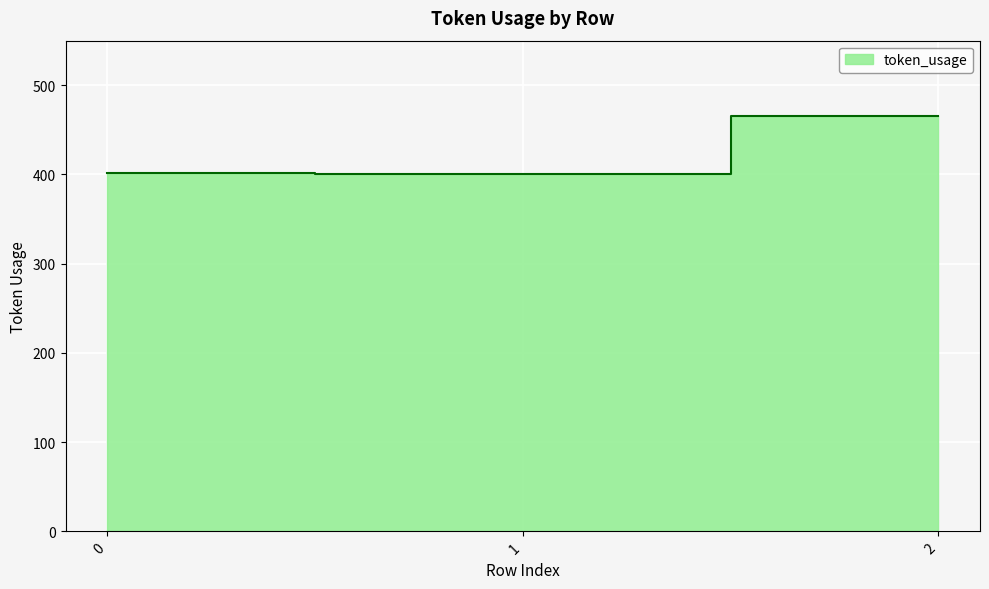

Reading right to left, extract all data points from this chart.

2=465	1=401	0=402